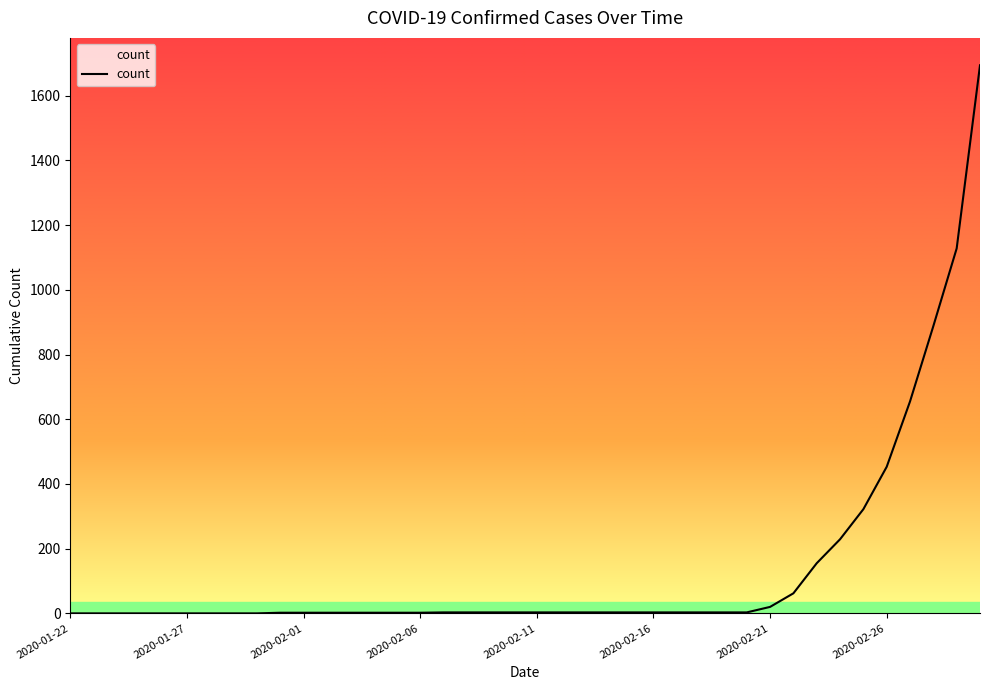

What is the greatest value displayed?

1694